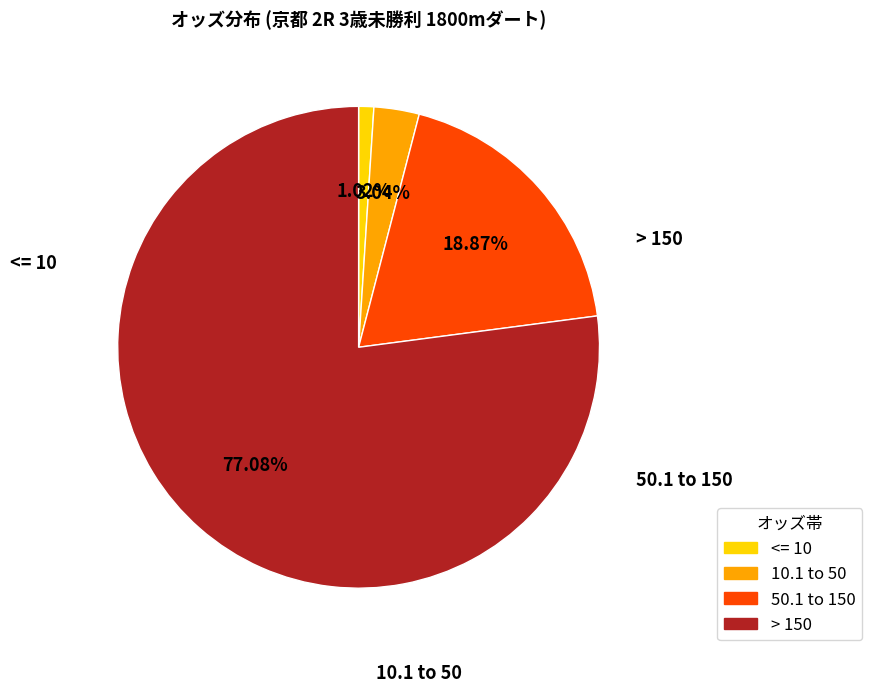

To the nearest percent, what is the average slice percentage?

25%